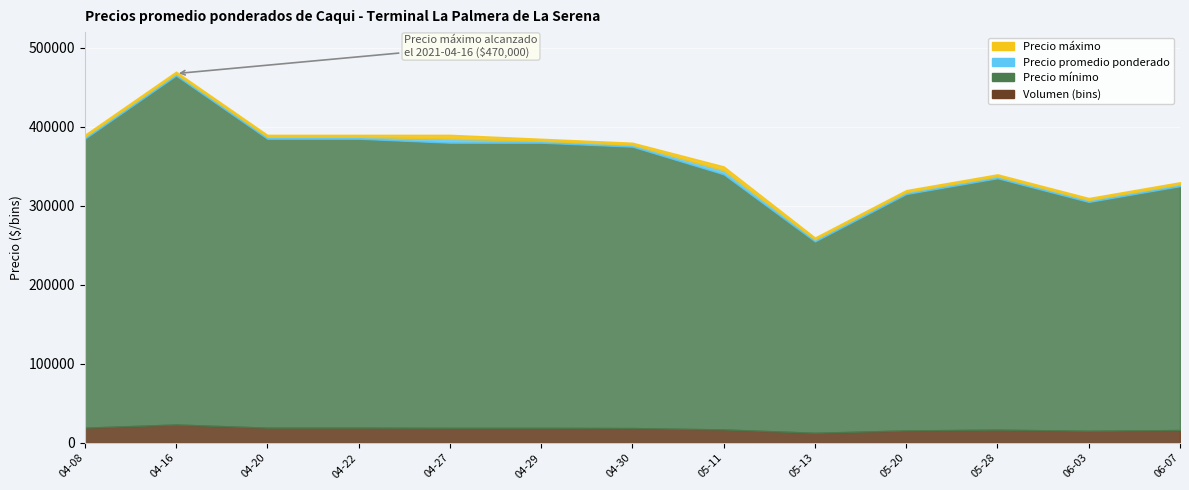

At which label is Volumen (bins) closest to 18?

2021-04-08